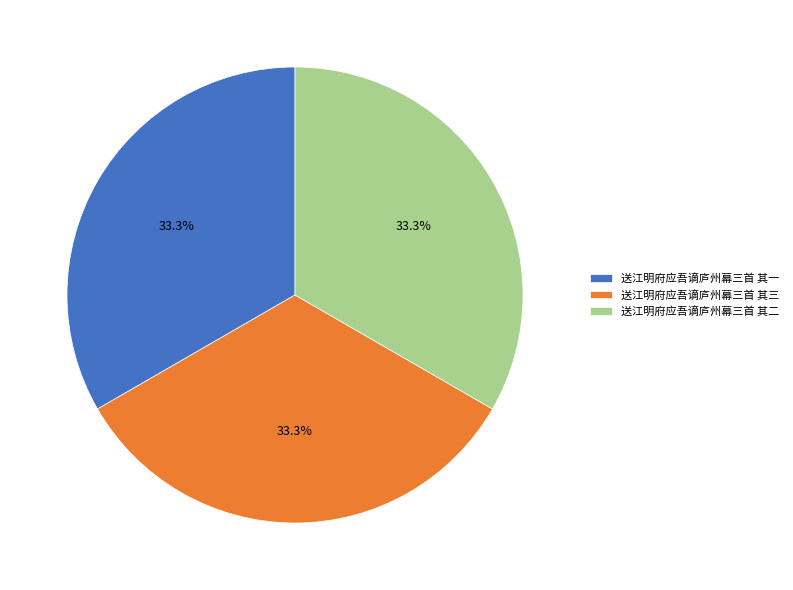

What percentage do 送江明府应吾谪庐州幕三首 其二 and 送江明府应吾谪庐州幕三首 其三 together represent?

66.7%